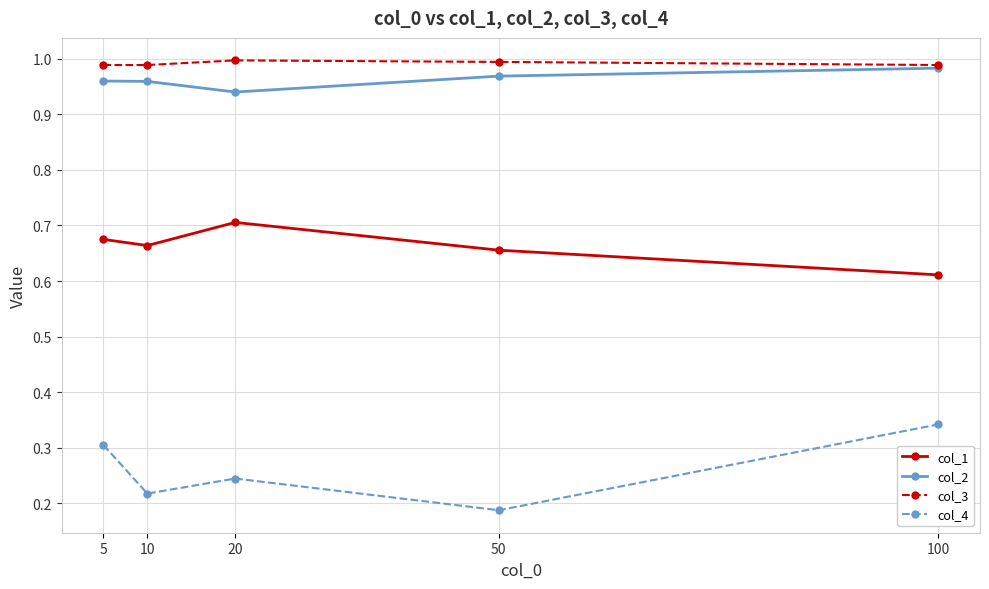

At which category does the chart reach its minimum across all series?

50